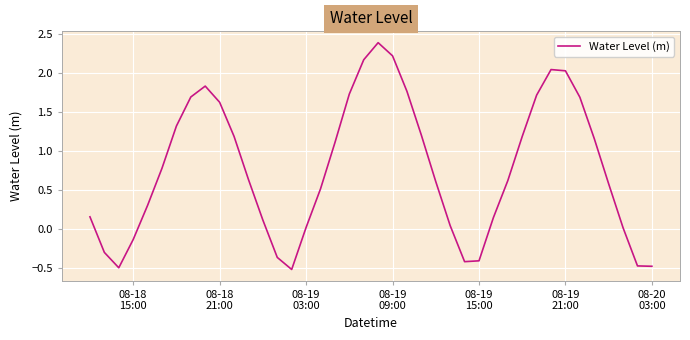

How many lines are shown in the chart?

1